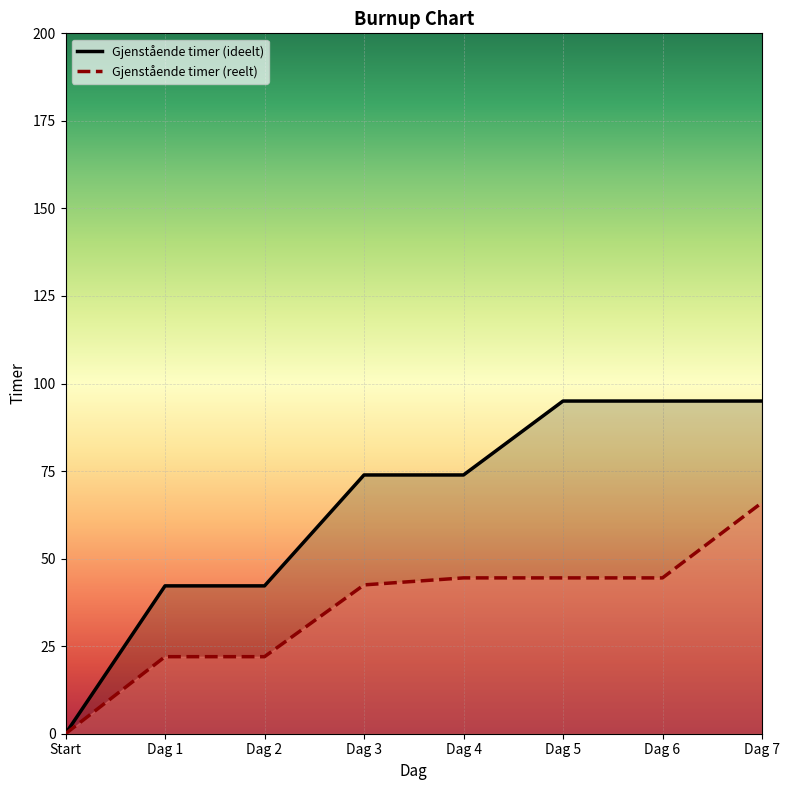

What position from the left is Dag 6?

7